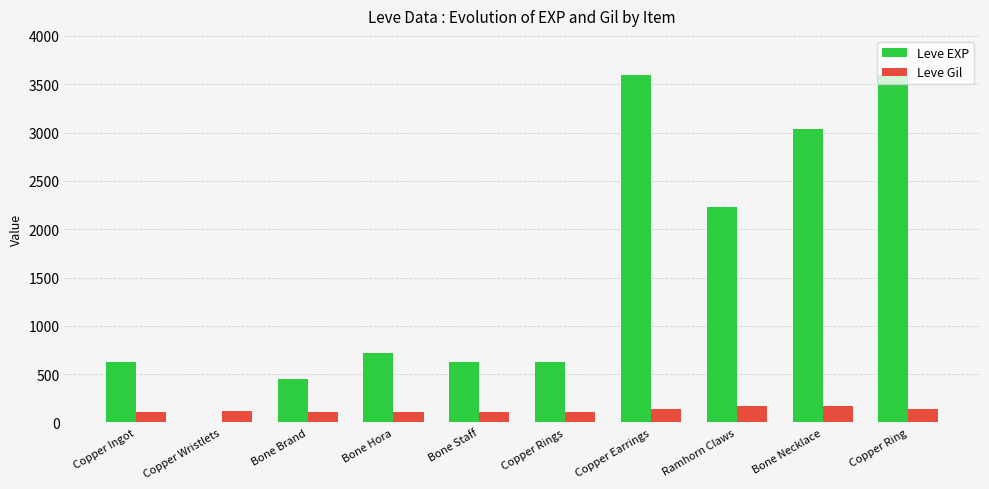

Is the value of Leve EXP at Copper Wristlets greater than the value of Leve Gil at Copper Rings?

No